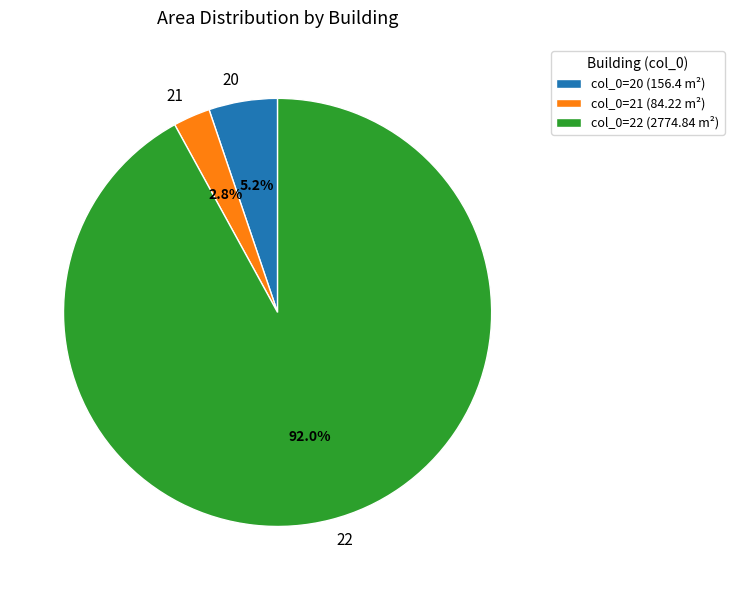

To the nearest percent, what is the combined percentage of 20 and 22?

97%